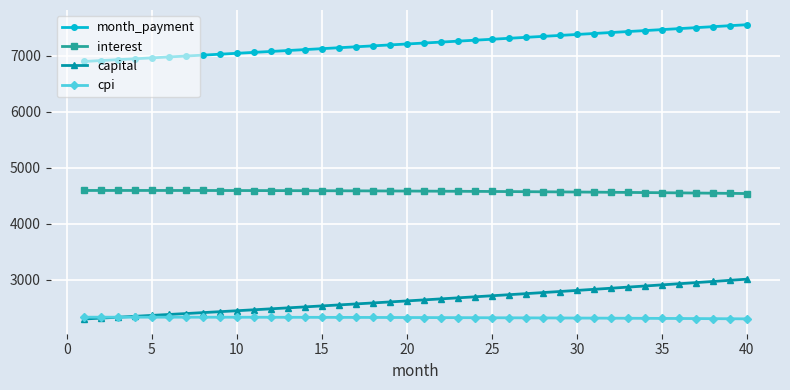

Which series has the largest total across all categories?

month_payment